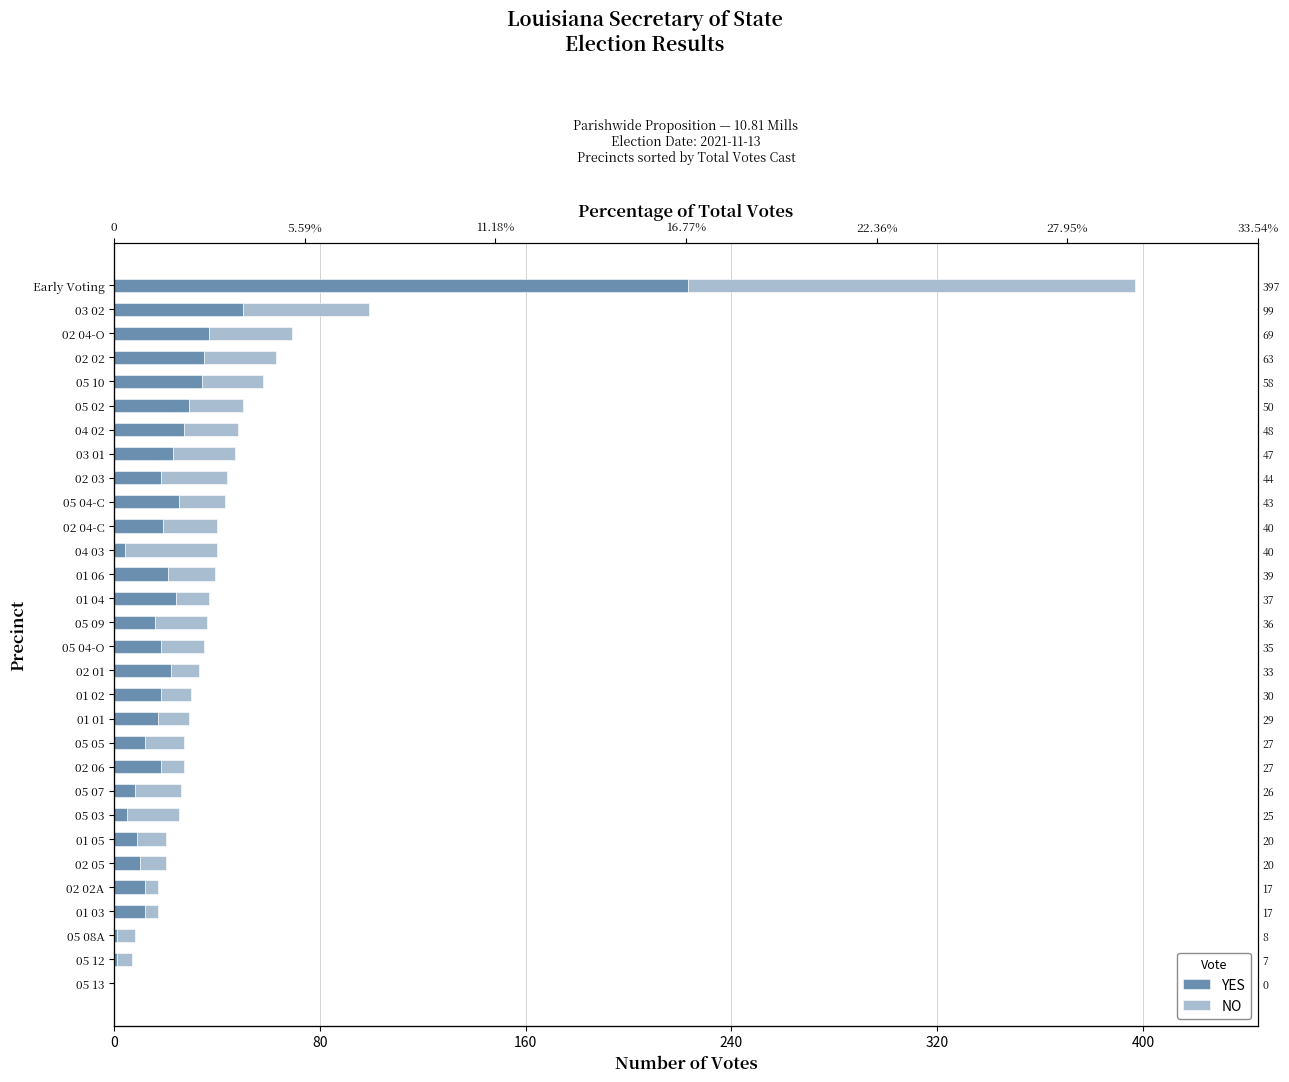

Reading left to right, transcribe all the data shown in this chart.

YES: 0	1	1	12	12	10	9	5	8	18	12	17	18	22	18	16	24	21	4	19	25	18	23	27	29	34	35	37	50	223
NO: 0	6	7	5	5	10	11	20	18	9	15	12	12	11	17	20	13	18	36	21	18	26	24	21	21	24	28	32	49	174